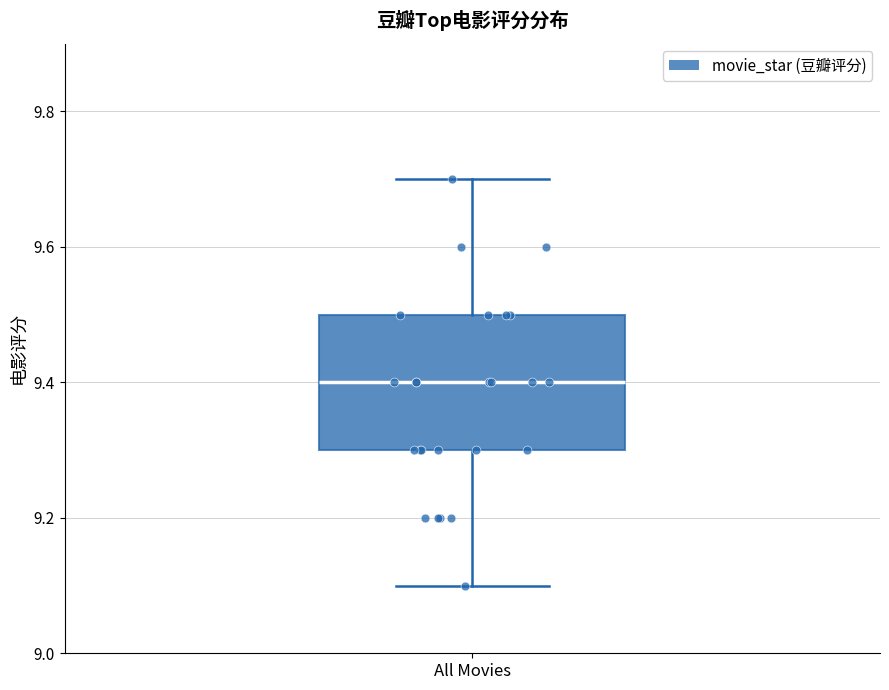

Transcribe this box plot: give where the median line is, the range the box spans, and where the two whiskers end, as read against the y-axis. The values are not printed on the chart, so give them approximately, as read against the axis.

median 9.4, box 9.3 to 9.5, whiskers 9.1 to 9.7